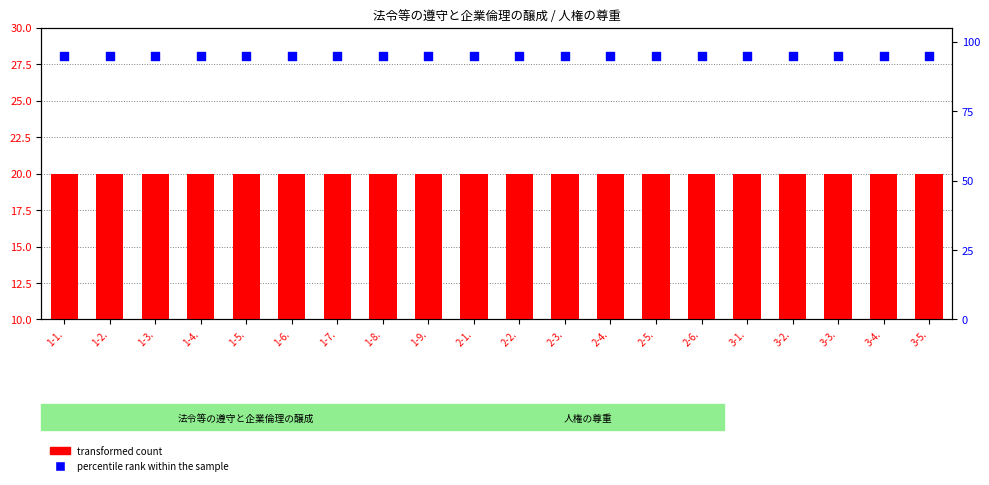

What are all the series names shown in the legend?

transformed count, percentile rank within the sample